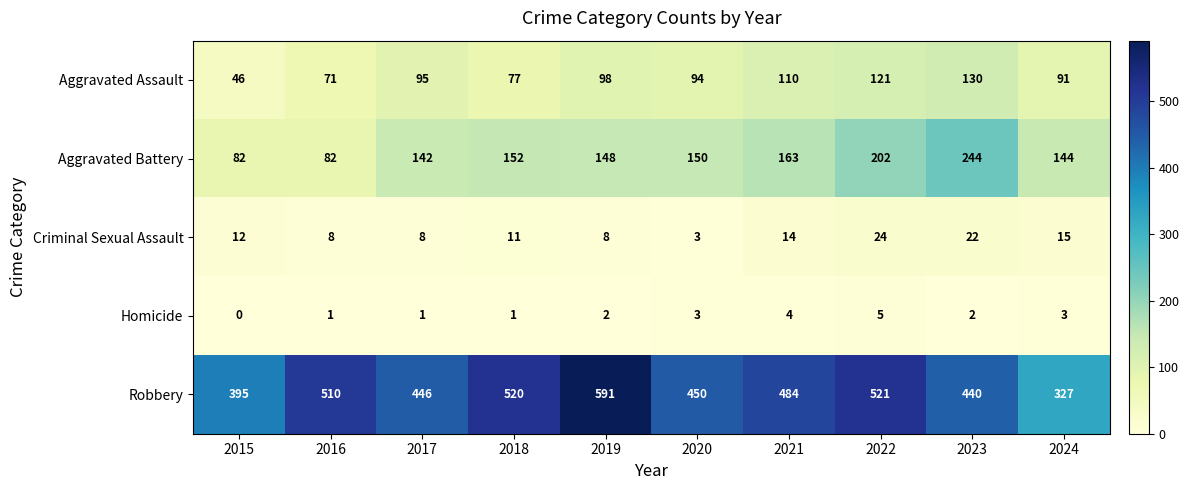

What is the difference between the Aggravated Battery values at 2017 and 2020?

8